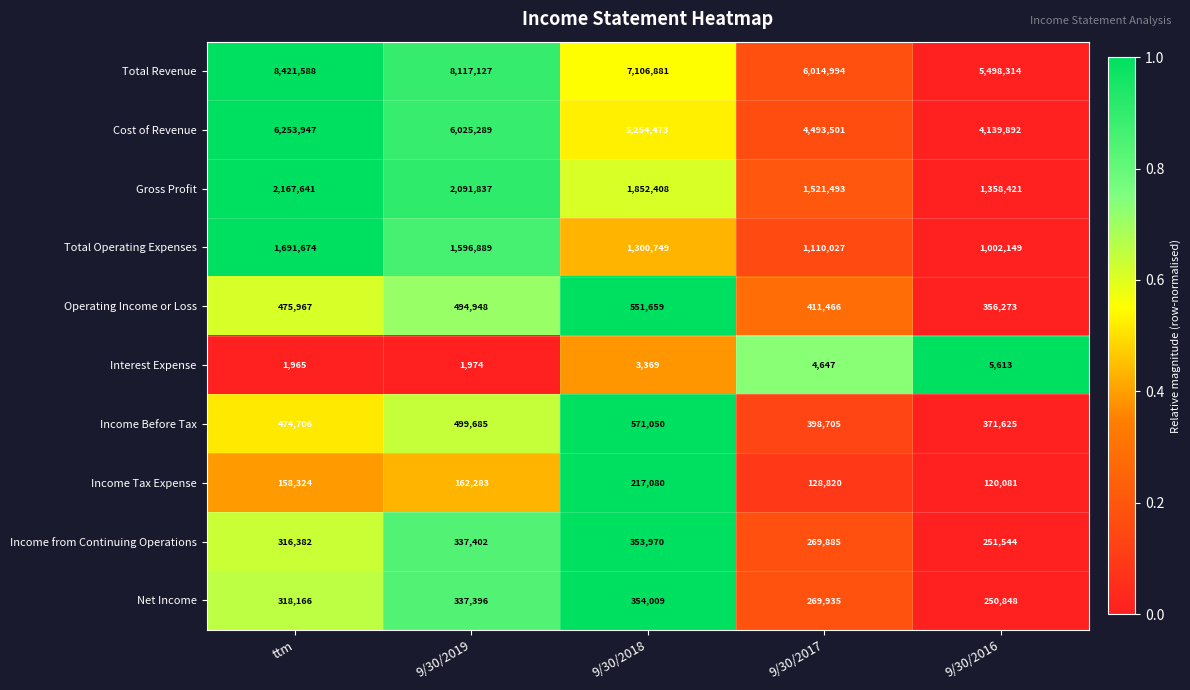

What is the approximate value of Interest Expense at ttm?

1965